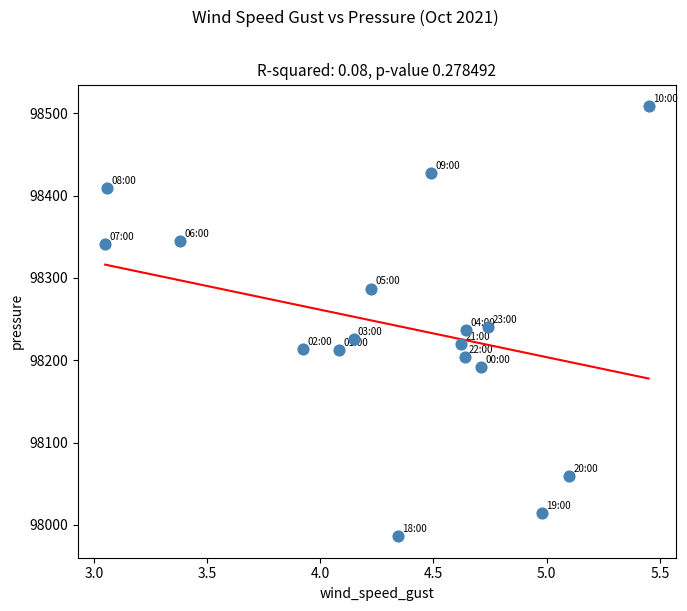

What is the range of Y values (max minus min)?

522.4